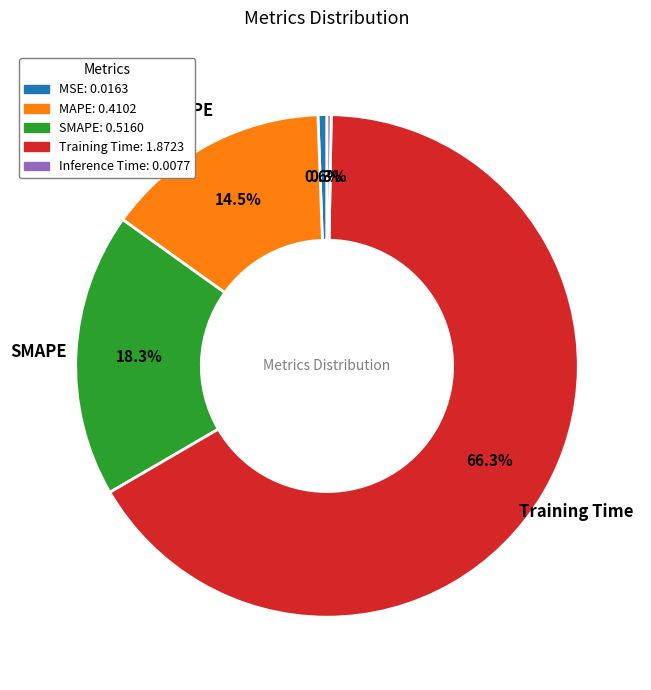

Between Training Time and MSE, which is larger?

Training Time